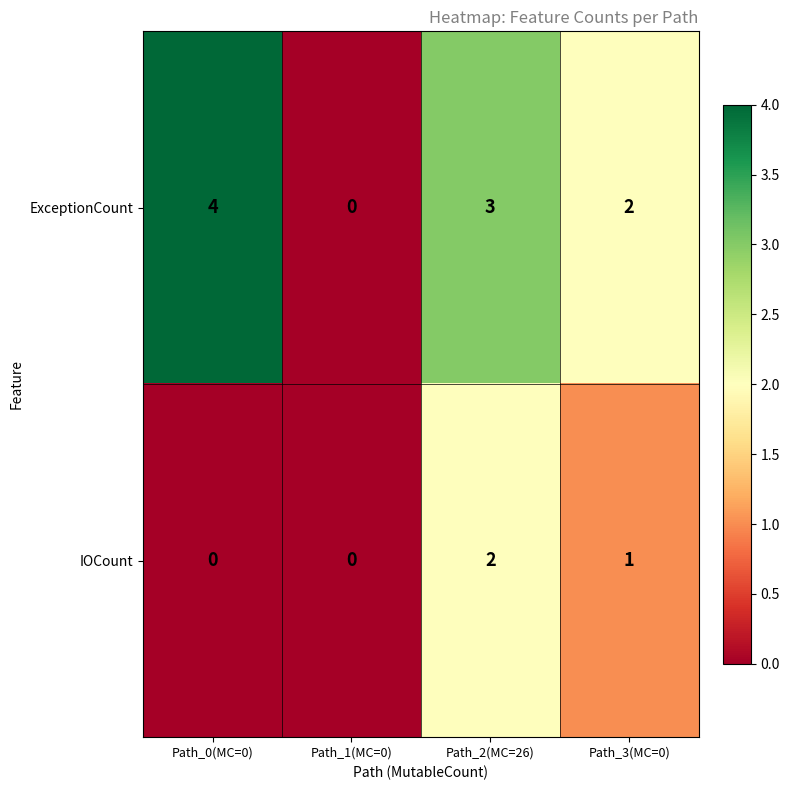

What is the sum of all IOCount values?

3